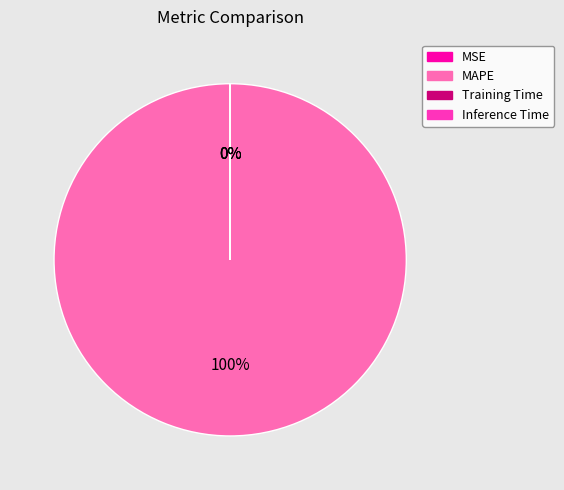

Which slice is the smallest?

MSE